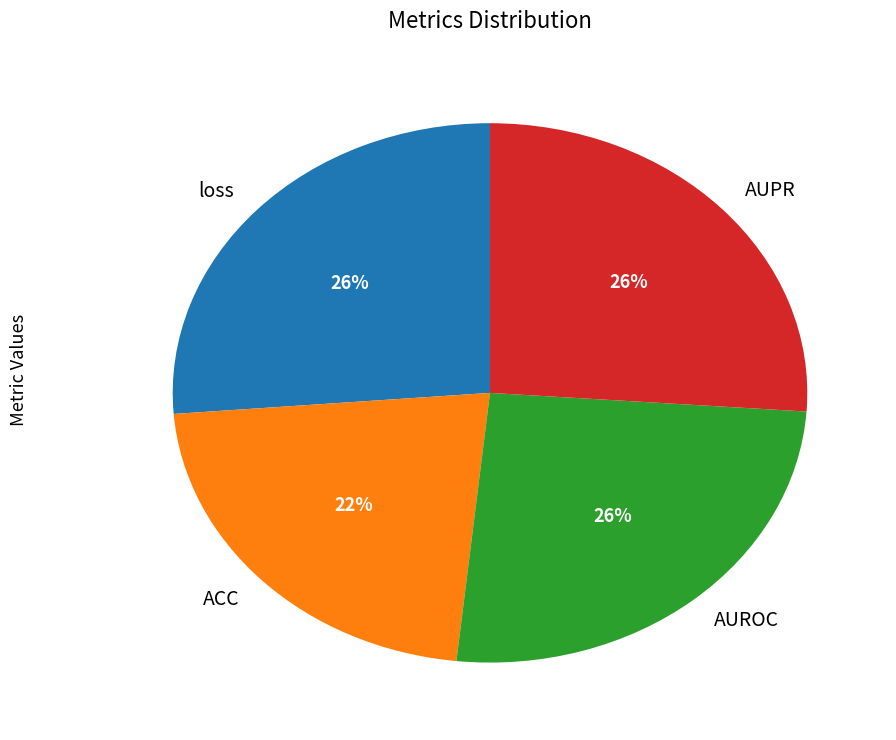

What percentage is the loss slice, to the nearest percent?

26%